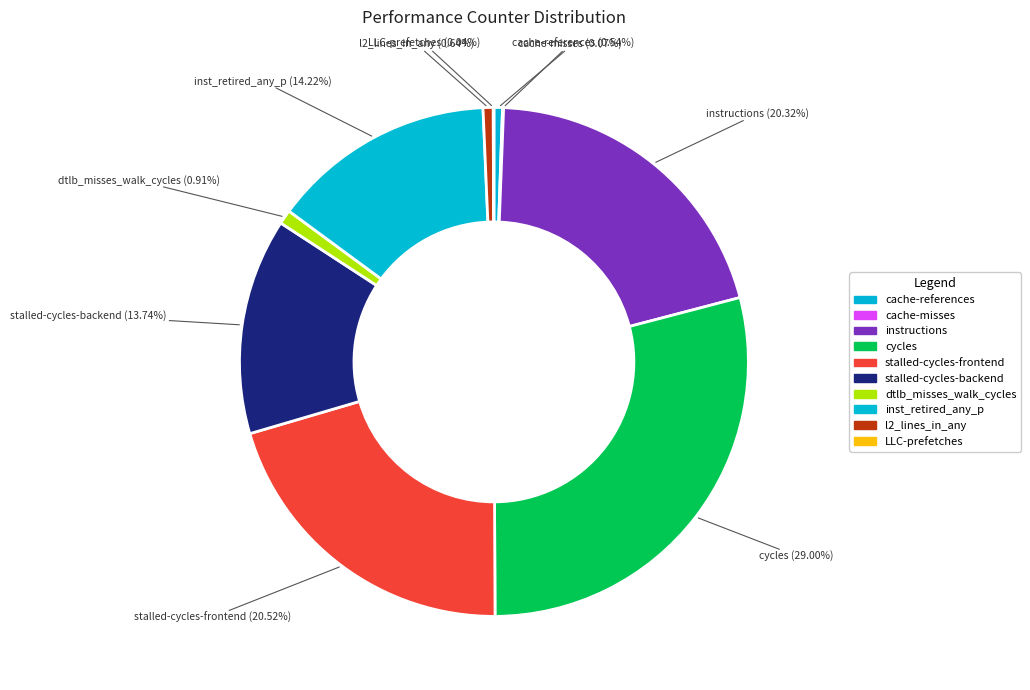

Is there a majority slice in this chart?

No